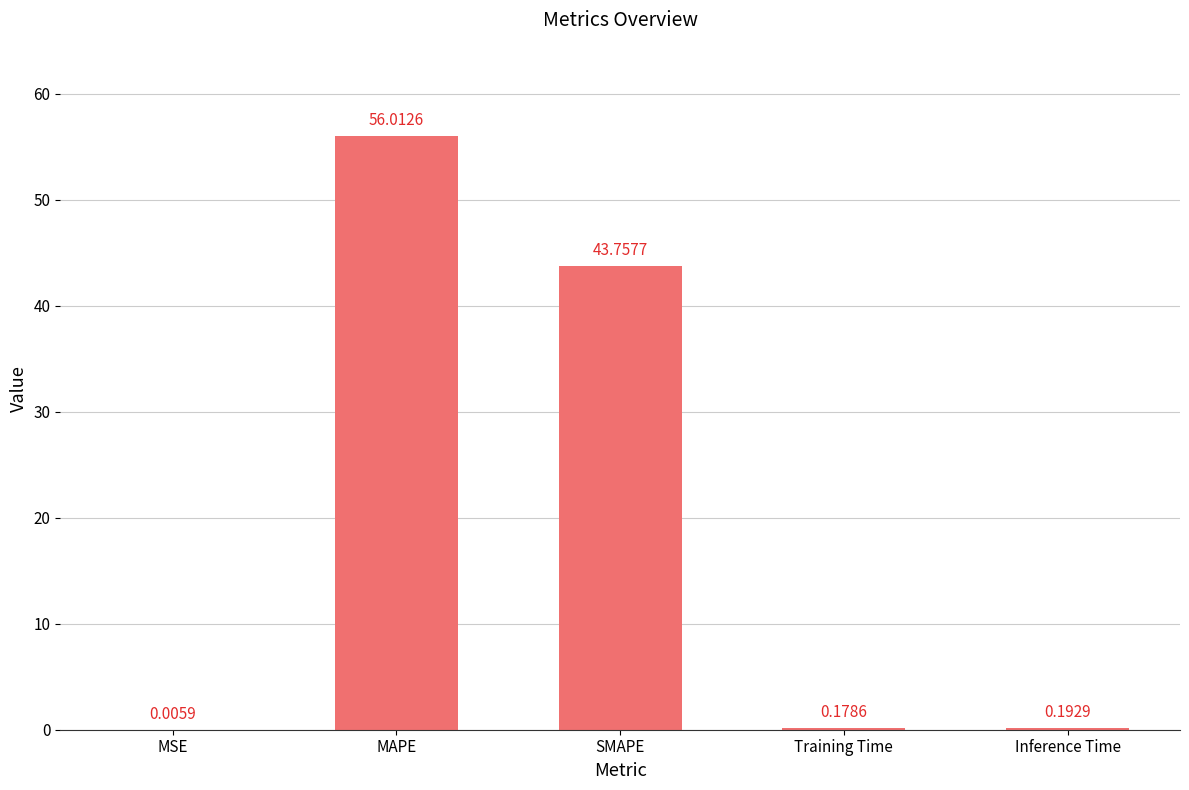

What is the change in value from MSE to Inference Time?

+0.2